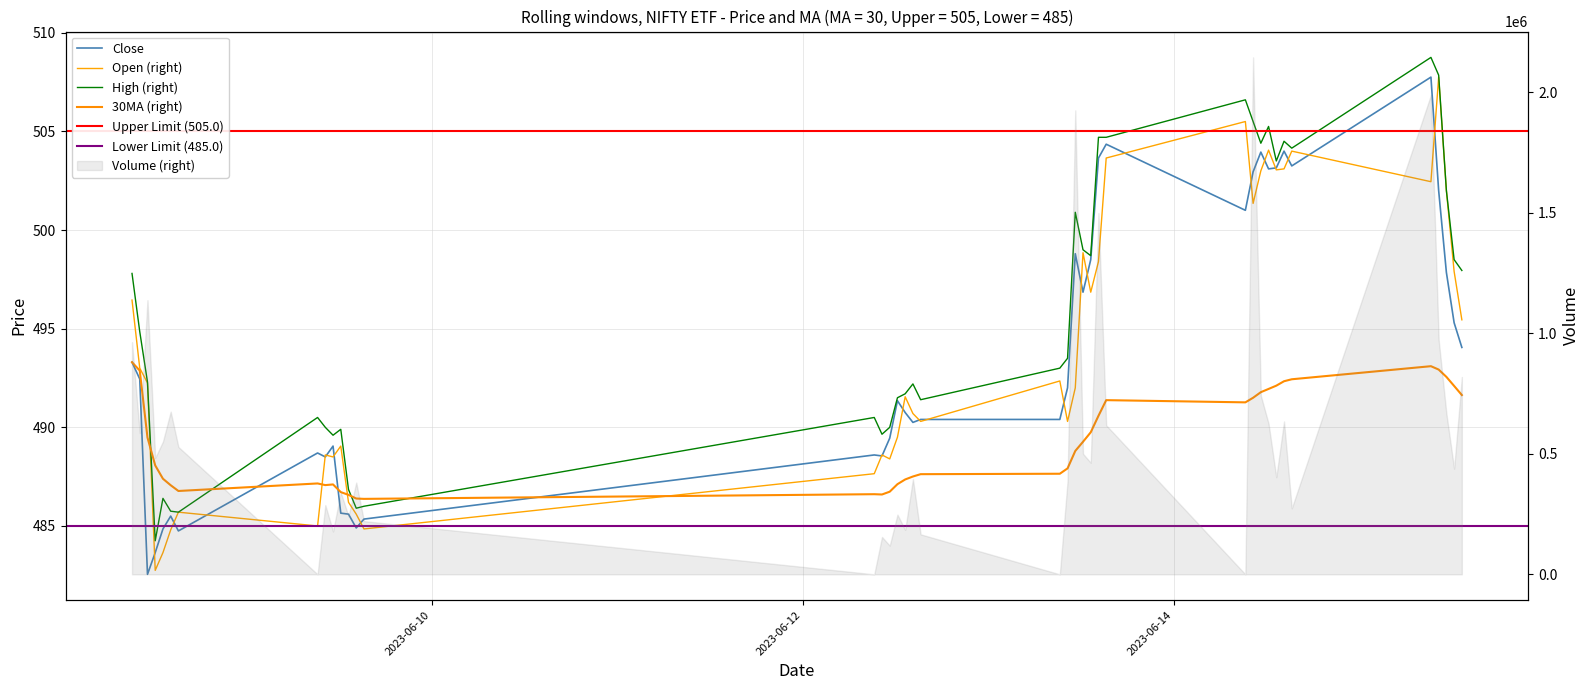

Reading left to right, transcribe all the data shown in this chart.

Close: 2023-06-08 09:15:00=493.3	2023-06-08 10:15:00=492.5	2023-06-08 11:15:00=482.5	2023-06-08 12:15:00=483.6	2023-06-08 13:15:00=484.9	2023-06-08 14:15:00=485.5	2023-06-08 15:15:00=484.8	2023-06-09 09:15:00=488.7	2023-06-09 10:15:00=488.5	2023-06-09 11:15:00=489.0	2023-06-09 12:15:00=485.6	2023-06-09 13:15:00=485.6	2023-06-09 14:15:00=484.9	2023-06-09 15:15:00=485.4	2023-06-12 09:15:00=488.6	2023-06-12 10:15:00=488.5	2023-06-12 11:15:00=489.5	2023-06-12 12:15:00=491.4	2023-06-12 13:15:00=490.8	2023-06-12 14:15:00=490.2	2023-06-12 15:15:00=490.4	2023-06-13 09:15:00=490.4	2023-06-13 10:15:00=492.0	2023-06-13 11:15:00=498.8	2023-06-13 12:15:00=496.9	2023-06-13 13:15:00=498.5	2023-06-13 14:15:00=503.6	2023-06-13 15:15:00=504.4	2023-06-14 09:15:00=501.0	2023-06-14 10:15:00=503.0	2023-06-14 11:15:00=504.0	2023-06-14 12:15:00=503.1	2023-06-14 13:15:00=503.1	2023-06-14 14:15:00=504.0	2023-06-14 15:15:00=503.2	2023-06-15 09:15:00=507.8	2023-06-15 10:15:00=502.0	2023-06-15 11:15:00=497.9	2023-06-15 12:15:00=495.3	2023-06-15 13:15:00=494.0
Open: 2023-06-08 09:15:00=496.5	2023-06-08 10:15:00=493.0	2023-06-08 11:15:00=492.2	2023-06-08 12:15:00=482.8	2023-06-08 13:15:00=483.6	2023-06-08 14:15:00=484.8	2023-06-08 15:15:00=485.7	2023-06-09 09:15:00=485.0	2023-06-09 10:15:00=488.6	2023-06-09 11:15:00=488.5	2023-06-09 12:15:00=489.0	2023-06-09 13:15:00=486.2	2023-06-09 14:15:00=485.6	2023-06-09 15:15:00=484.9	2023-06-12 09:15:00=487.6	2023-06-12 10:15:00=488.6	2023-06-12 11:15:00=488.4	2023-06-12 12:15:00=489.5	2023-06-12 13:15:00=491.5	2023-06-12 14:15:00=490.7	2023-06-12 15:15:00=490.3	2023-06-13 09:15:00=492.4	2023-06-13 10:15:00=490.3	2023-06-13 11:15:00=492.0	2023-06-13 12:15:00=498.9	2023-06-13 13:15:00=496.9	2023-06-13 14:15:00=498.4	2023-06-13 15:15:00=503.6	2023-06-14 09:15:00=505.5	2023-06-14 10:15:00=501.4	2023-06-14 11:15:00=503.0	2023-06-14 12:15:00=504.0	2023-06-14 13:15:00=503.0	2023-06-14 14:15:00=503.1	2023-06-14 15:15:00=504.0	2023-06-15 09:15:00=502.5	2023-06-15 10:15:00=507.8	2023-06-15 11:15:00=502.0	2023-06-15 12:15:00=497.9	2023-06-15 13:15:00=495.5
High: 2023-06-08 09:15:00=497.8	2023-06-08 10:15:00=494.9	2023-06-08 11:15:00=492.3	2023-06-08 12:15:00=484.2	2023-06-08 13:15:00=486.4	2023-06-08 14:15:00=485.8	2023-06-08 15:15:00=485.7	2023-06-09 09:15:00=490.5	2023-06-09 10:15:00=490.0	2023-06-09 11:15:00=489.6	2023-06-09 12:15:00=489.9	2023-06-09 13:15:00=486.9	2023-06-09 14:15:00=485.9	2023-06-09 15:15:00=486.0	2023-06-12 09:15:00=490.5	2023-06-12 10:15:00=489.6	2023-06-12 11:15:00=490.0	2023-06-12 12:15:00=491.5	2023-06-12 13:15:00=491.7	2023-06-12 14:15:00=492.2	2023-06-12 15:15:00=491.4	2023-06-13 09:15:00=493.0	2023-06-13 10:15:00=493.5	2023-06-13 11:15:00=500.9	2023-06-13 12:15:00=499.0	2023-06-13 13:15:00=498.7	2023-06-13 14:15:00=504.7	2023-06-13 15:15:00=504.7	2023-06-14 09:15:00=506.6	2023-06-14 10:15:00=505.5	2023-06-14 11:15:00=504.4	2023-06-14 12:15:00=505.2	2023-06-14 13:15:00=503.5	2023-06-14 14:15:00=504.5	2023-06-14 15:15:00=504.1	2023-06-15 09:15:00=508.8	2023-06-15 10:15:00=507.9	2023-06-15 11:15:00=502.0	2023-06-15 12:15:00=498.5	2023-06-15 13:15:00=498.0
30MA (Close): 2023-06-08 09:15:00=493.3	2023-06-08 10:15:00=492.9	2023-06-08 11:15:00=489.5	2023-06-08 12:15:00=488.1	2023-06-08 13:15:00=487.4	2023-06-08 14:15:00=487.1	2023-06-08 15:15:00=486.8	2023-06-09 09:15:00=487.2	2023-06-09 10:15:00=487.1	2023-06-09 11:15:00=487.1	2023-06-09 12:15:00=486.7	2023-06-09 13:15:00=486.6	2023-06-09 14:15:00=486.4	2023-06-09 15:15:00=486.4	2023-06-12 09:15:00=486.6	2023-06-12 10:15:00=486.6	2023-06-12 11:15:00=486.7	2023-06-12 12:15:00=487.1	2023-06-12 13:15:00=487.4	2023-06-12 14:15:00=487.5	2023-06-12 15:15:00=487.6	2023-06-13 09:15:00=487.6	2023-06-13 10:15:00=487.9	2023-06-13 11:15:00=488.8	2023-06-13 12:15:00=489.3	2023-06-13 13:15:00=489.7	2023-06-13 14:15:00=490.6	2023-06-13 15:15:00=491.4	2023-06-14 09:15:00=491.3	2023-06-14 10:15:00=491.5	2023-06-14 11:15:00=491.8	2023-06-14 12:15:00=491.9	2023-06-14 13:15:00=492.1	2023-06-14 14:15:00=492.3	2023-06-14 15:15:00=492.4	2023-06-15 09:15:00=493.1	2023-06-15 10:15:00=492.9	2023-06-15 11:15:00=492.6	2023-06-15 12:15:00=492.1	2023-06-15 13:15:00=491.6